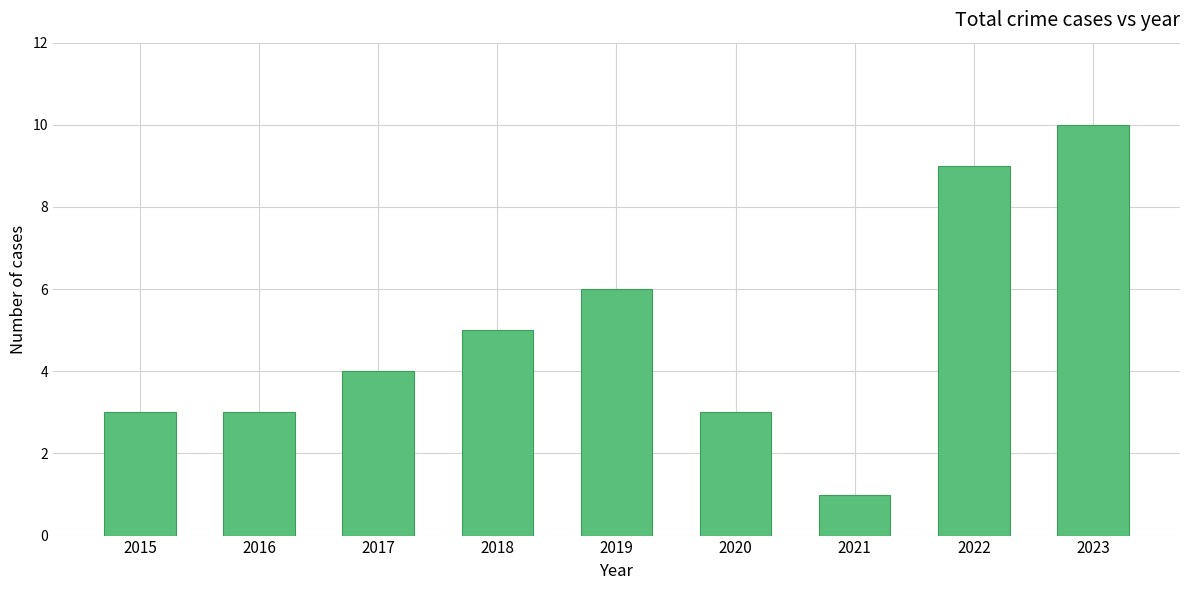

What is the difference between the maximum and minimum values?

9